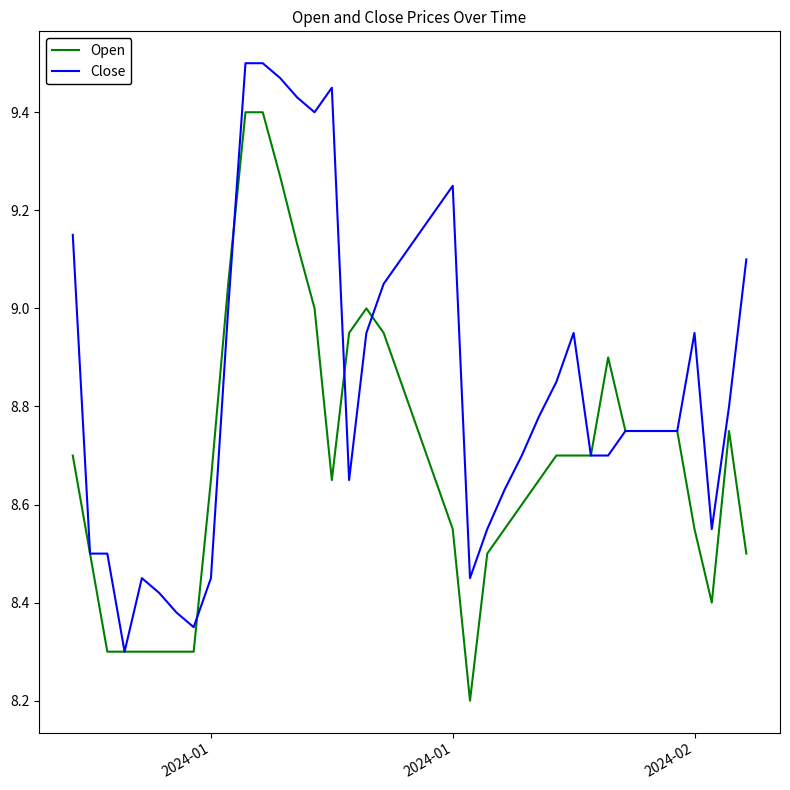

What is the minimum value shown in the chart?

8.2